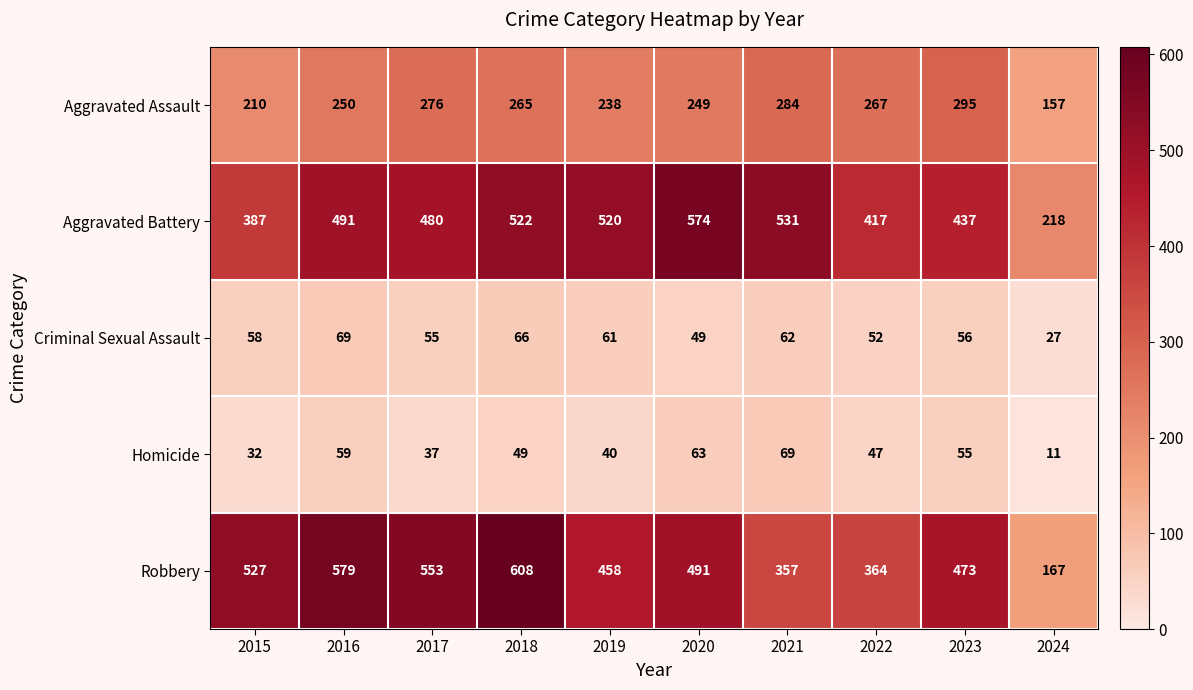

At which category is the sum across all series the highest?

2018